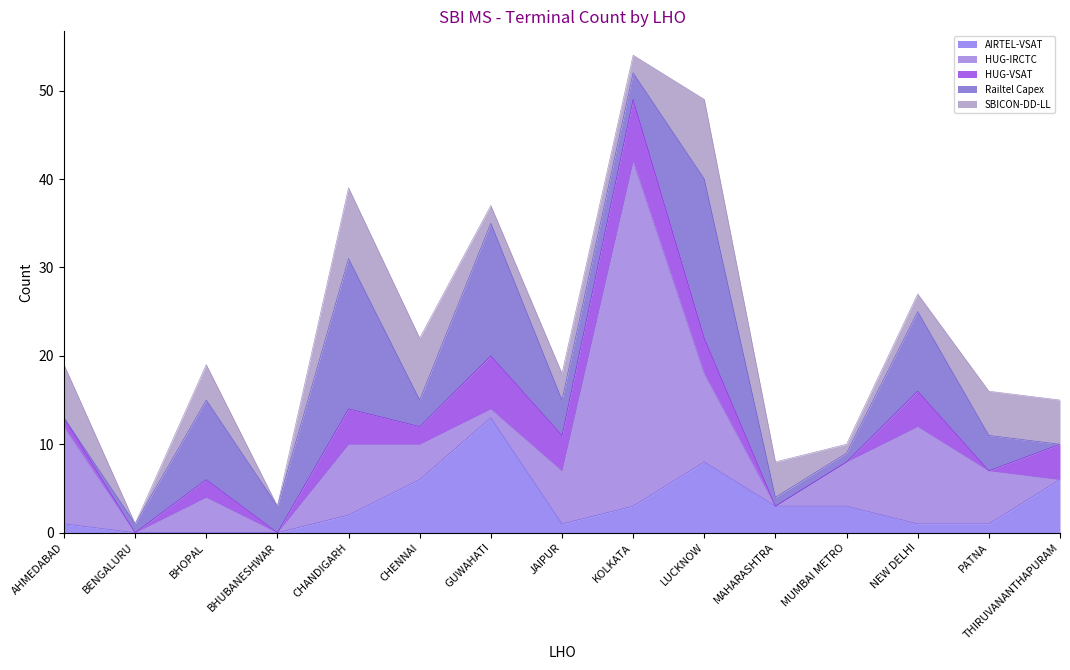

Reading left to right, transcribe all the data shown in this chart.

AIRTEL-VSAT: 1	0	0	0	2	6	13	1	3	8	3	3	1	1	6
HUG-IRCTC: 11	0	4	0	8	4	1	6	39	10	0	5	11	6	0
HUG-VSAT: 1	0	2	0	4	2	6	4	7	4	0	0	4	0	4
Railtel Capex: 0	1	9	3	17	3	15	4	3	18	1	1	9	4	0
SBICON-DD-LL: 6	0	4	0	8	7	2	3	2	9	4	1	2	5	5